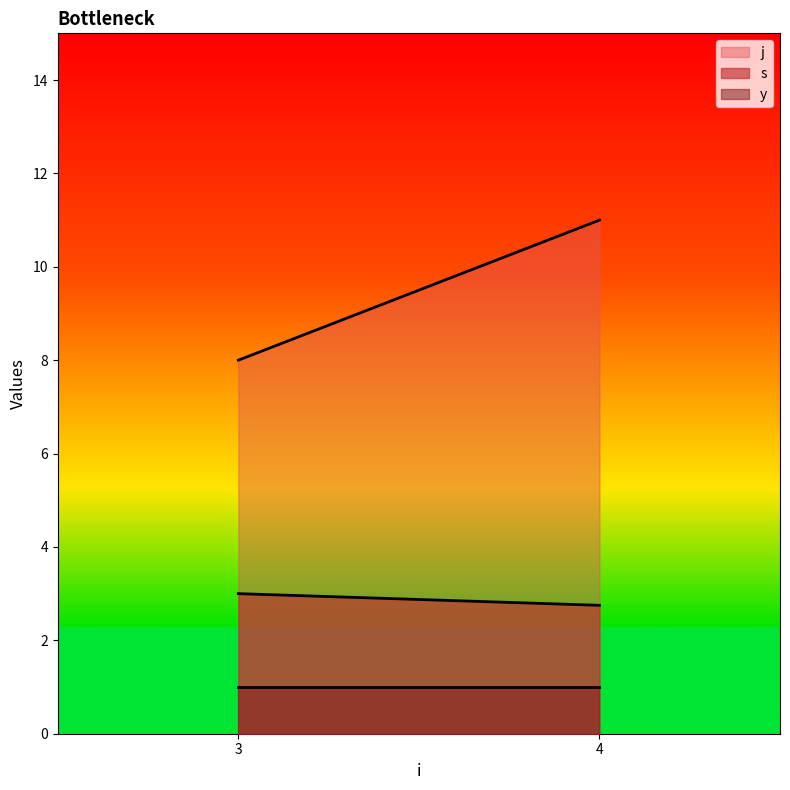

Rank the categories by j value from highest to lowest.

4, 3